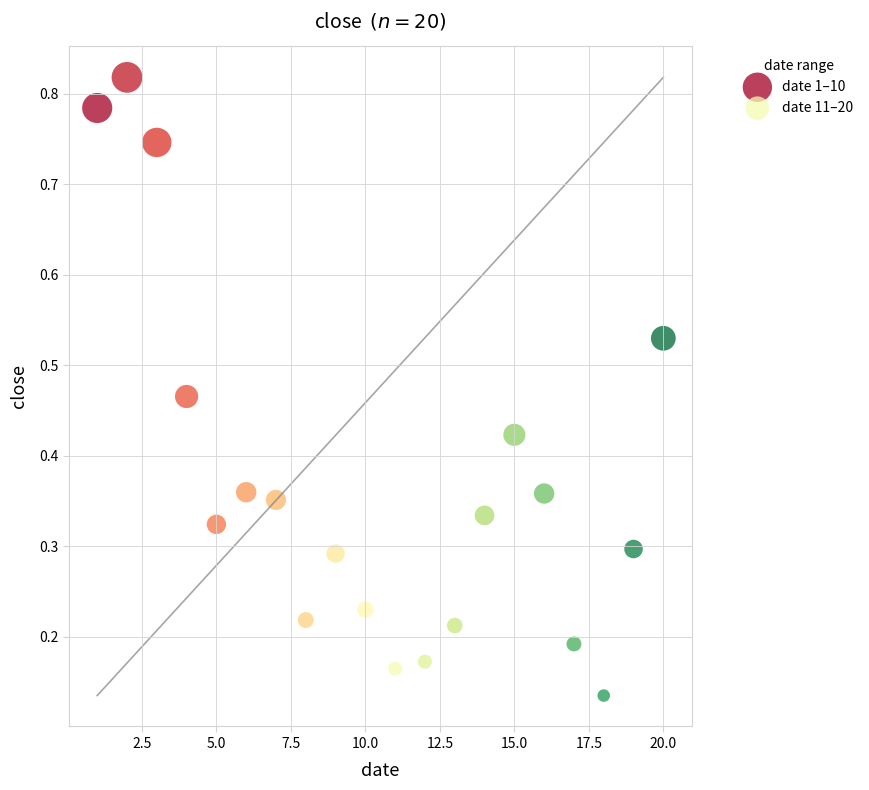

Which series has the largest Y range (max minus min)?

date 1–10